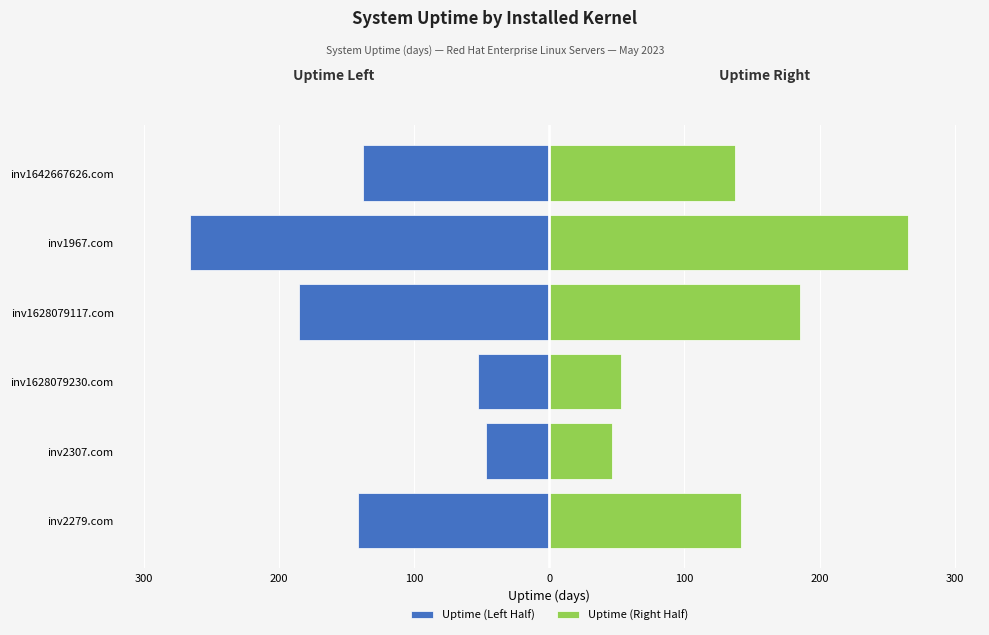

What is the value of the Uptime (Left Half) bar at the 5th from the left?

-265.5